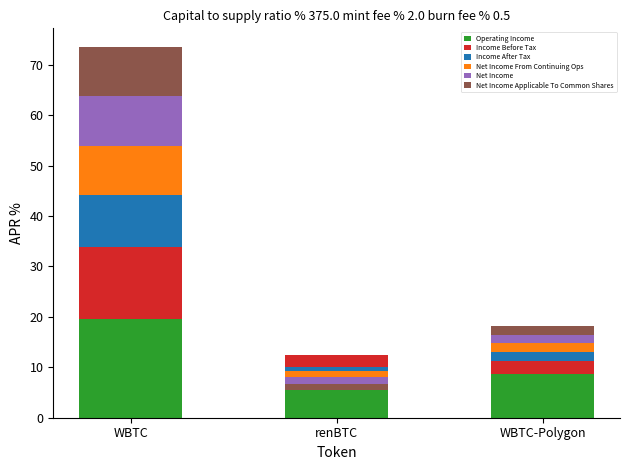

What are all the series names shown in the legend?

Operating Income, Income Before Tax, Income After Tax, Net Income From Continuing Ops, Net Income, Net Income Applicable To Common Shares